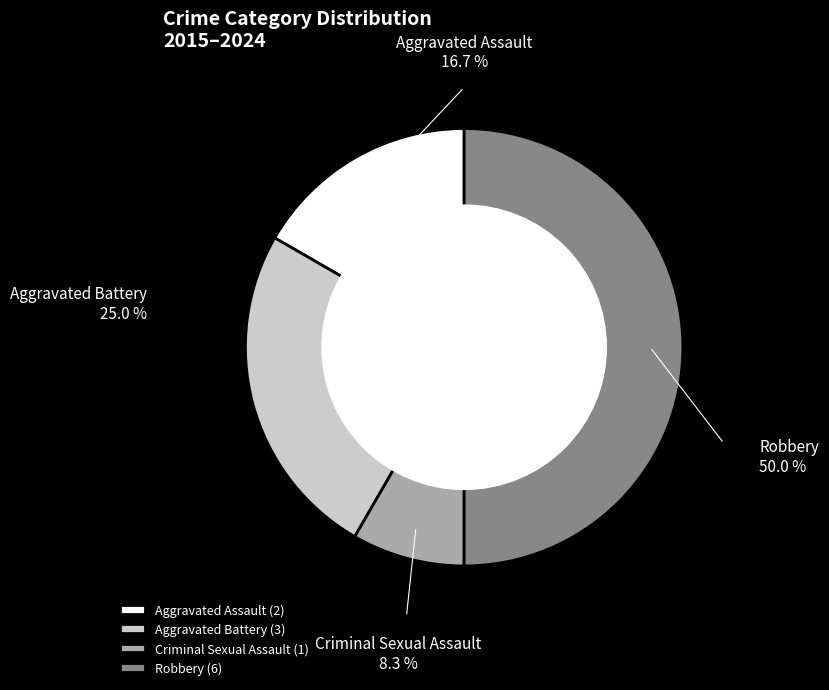

To the nearest percent, what percentage of the pie is Robbery?

50%